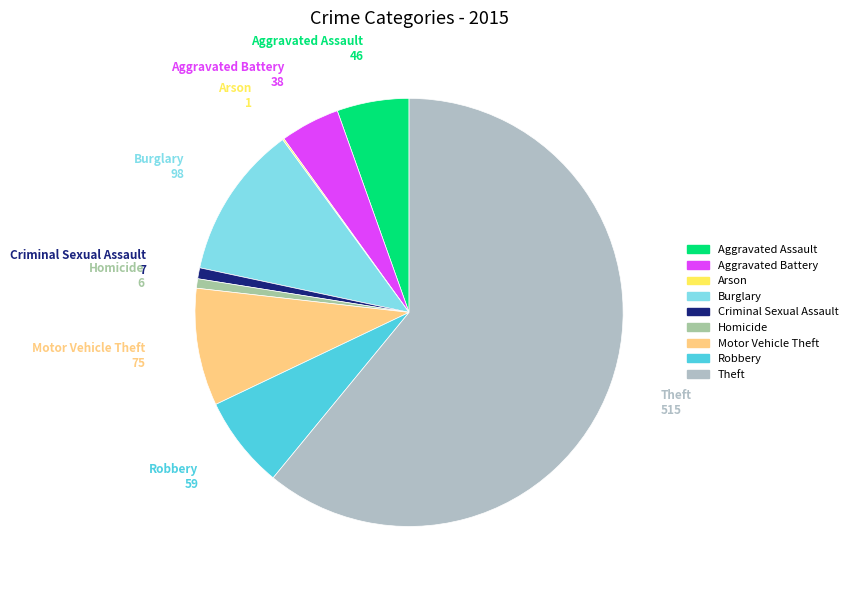

Is it true that Criminal Sexual Assault is 1% of the pie?

True